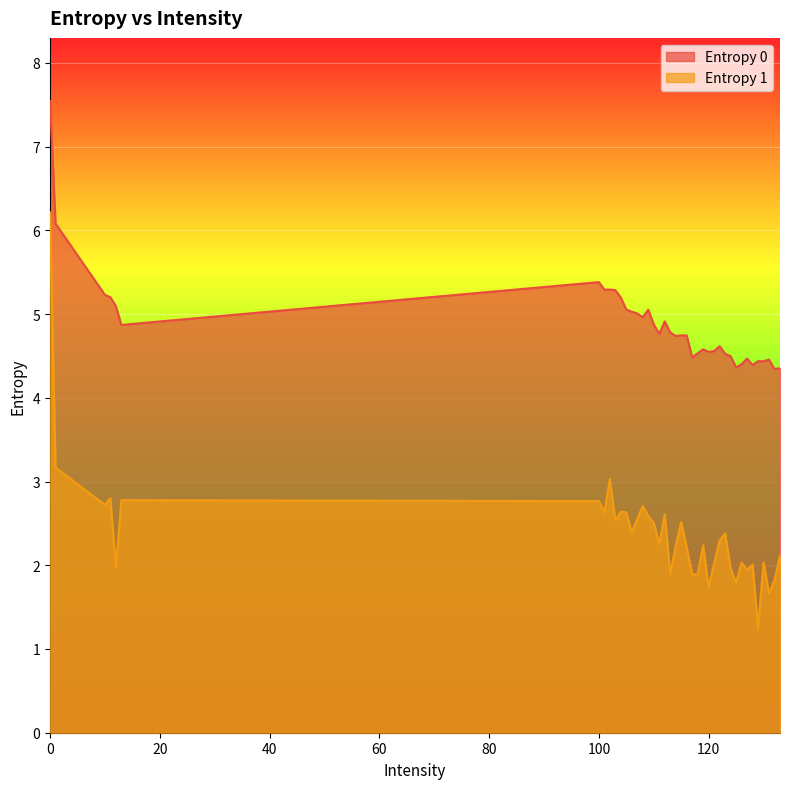

Reading left to right, list all the values displayed in this chart.

Entropy 0: 0=7.5	1=6.1	10=5.2	100=5.4	101=5.3	102=5.3	103=5.3	104=5.2	105=5.1	106=5.0	107=5.0	108=5.0	109=5.1	11=5.2	110=4.9	111=4.8	112=4.9	113=4.8	114=4.7	115=4.7	116=4.7	117=4.5	118=4.5	119=4.6	12=5.1	120=4.5	121=4.6	122=4.6	123=4.5	124=4.5	125=4.4	126=4.4	127=4.5	128=4.4	129=4.4	13=4.9	130=4.4	131=4.5	132=4.3	133=4.4
Entropy 1: 0=6.2	1=3.2	10=2.7	100=2.8	101=2.6	102=3.0	103=2.5	104=2.6	105=2.6	106=2.4	107=2.6	108=2.7	109=2.6	11=2.8	110=2.5	111=2.3	112=2.6	113=1.9	114=2.2	115=2.5	116=2.2	117=1.9	118=1.9	119=2.2	12=2.0	120=1.7	121=2.0	122=2.3	123=2.4	124=2.0	125=1.8	126=2.0	127=1.9	128=2.0	129=1.3	13=2.8	130=2.0	131=1.7	132=1.8	133=2.1